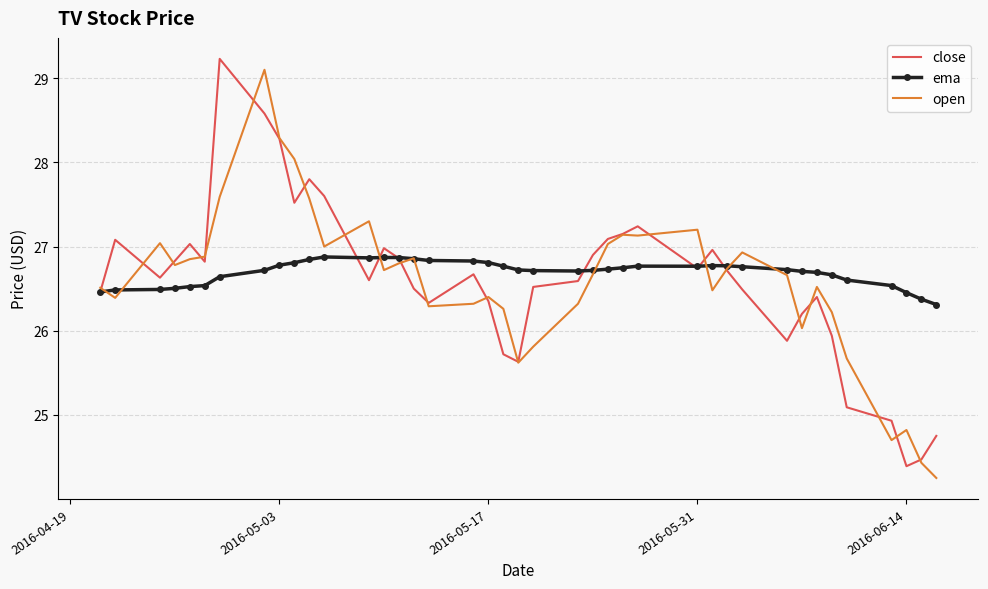

What is the highest value of the ema series?

26.9